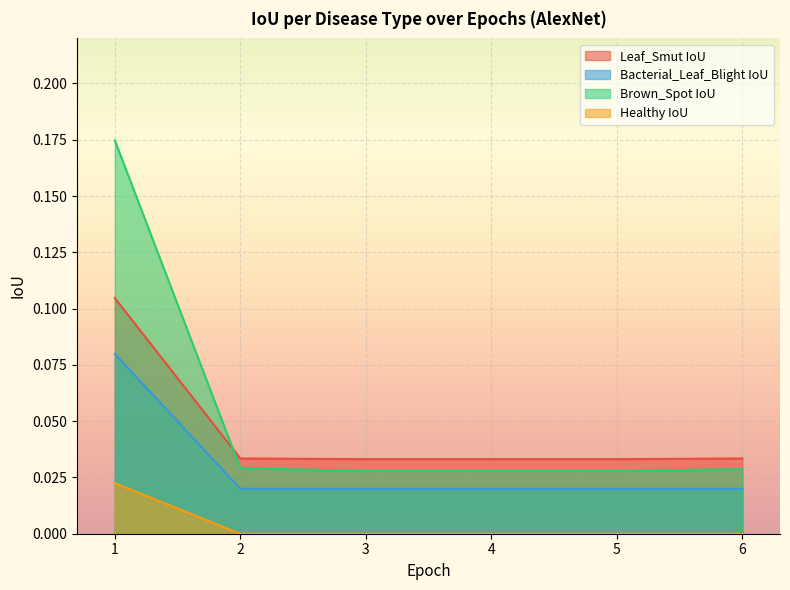

List the series in order of their overall mean, highest first.

Brown_Spot IoU, Leaf_Smut IoU, Bacterial_Leaf_Blight IoU, Healthy IoU